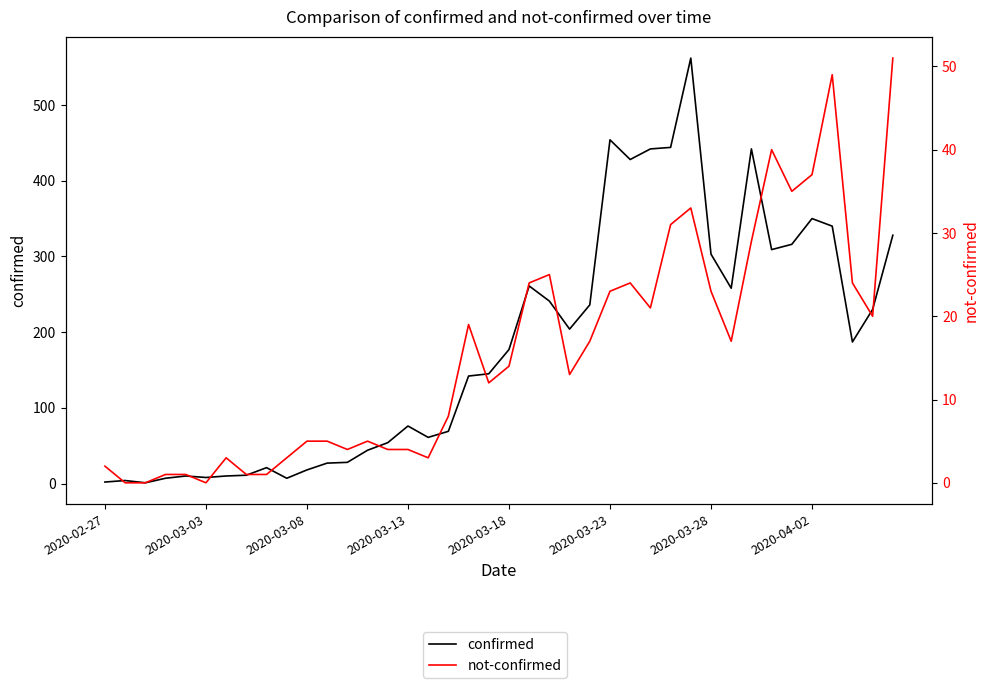

Between 24 and 2020-02-27, which is larger?

24